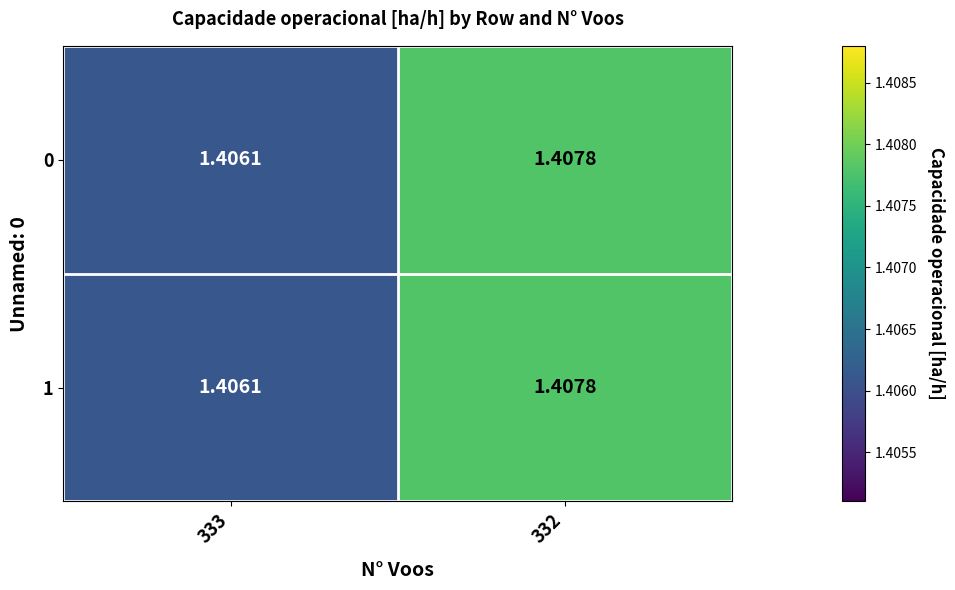

Is the value of 0 at 333 greater than the value of 1 at 332?

No